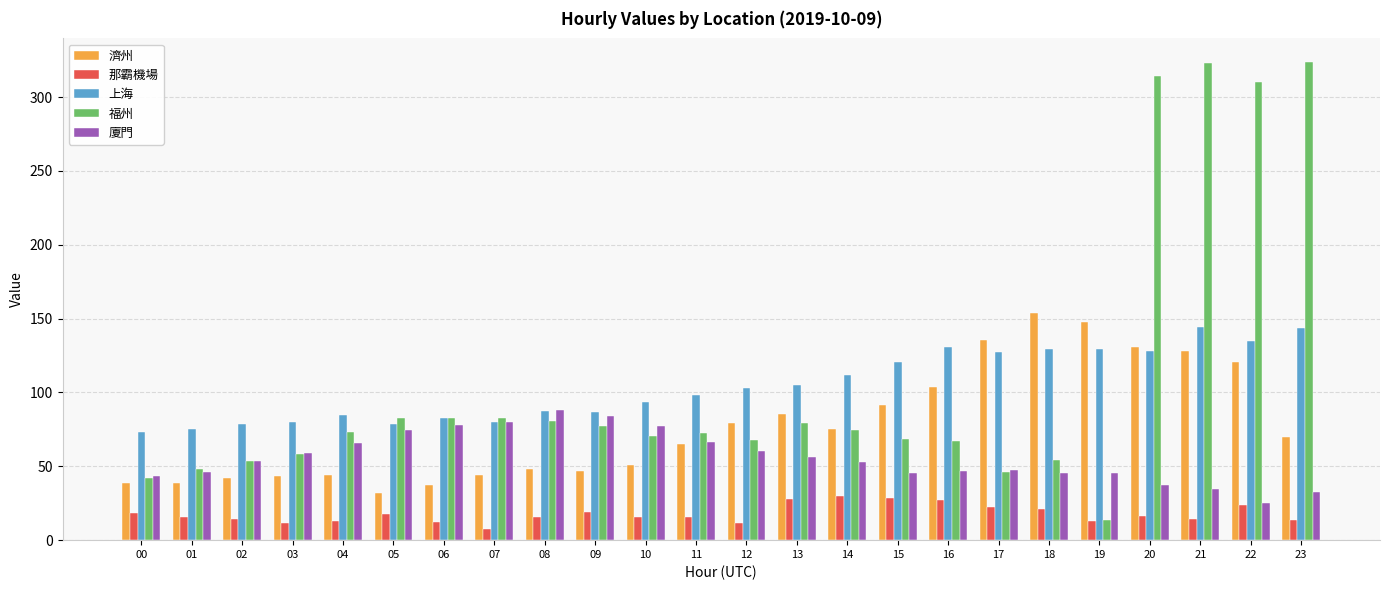

Rank the series at 23 from lowest to highest value.

那霸機場, 廈門, 濟州, 上海, 福州